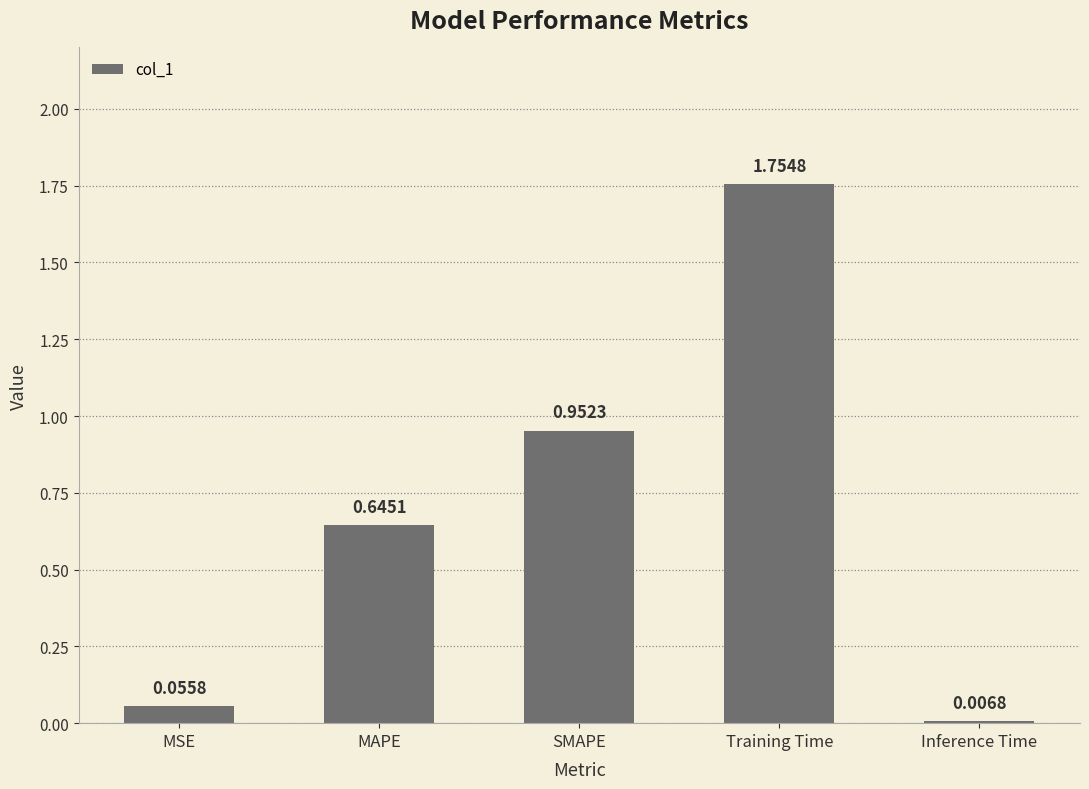

Between MSE and SMAPE, which is larger?

SMAPE